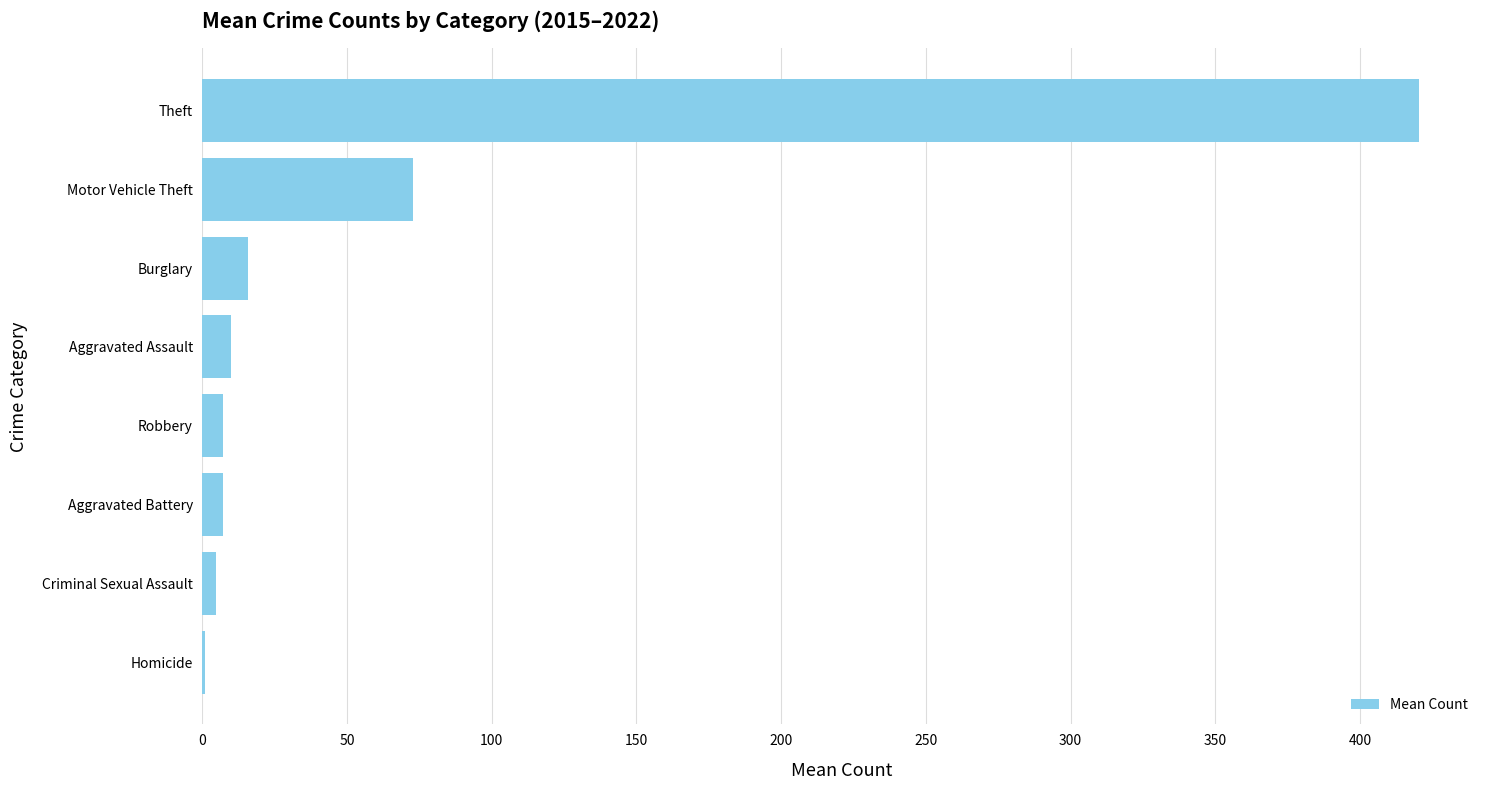

Where is the data nearest to the value 210?

Motor Vehicle Theft